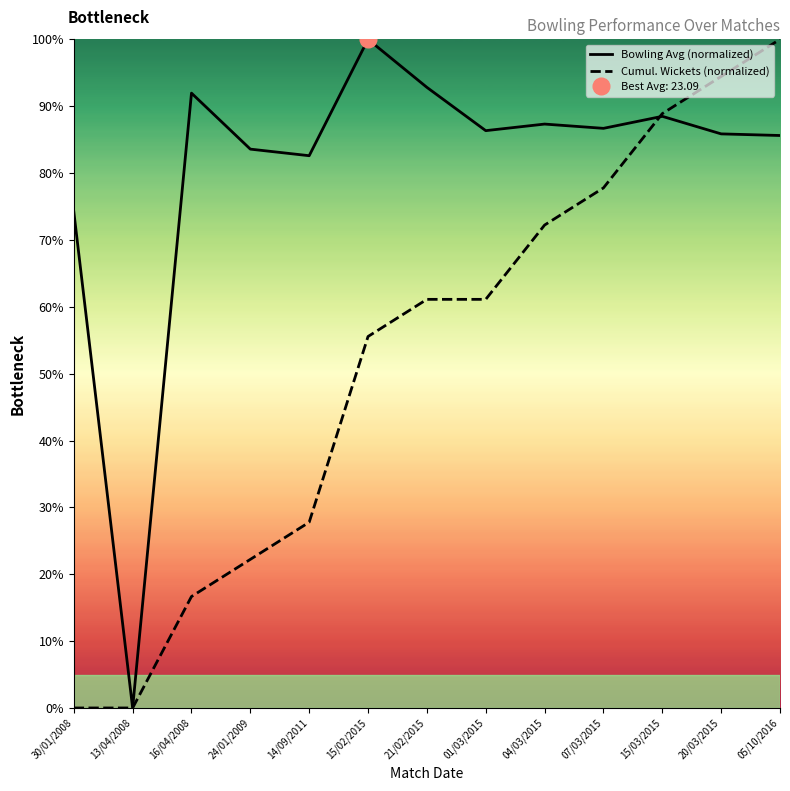

Between 14/09/2011 and 15/03/2015, which series saw the biggest shift?

Cumul. Wickets (normalized)